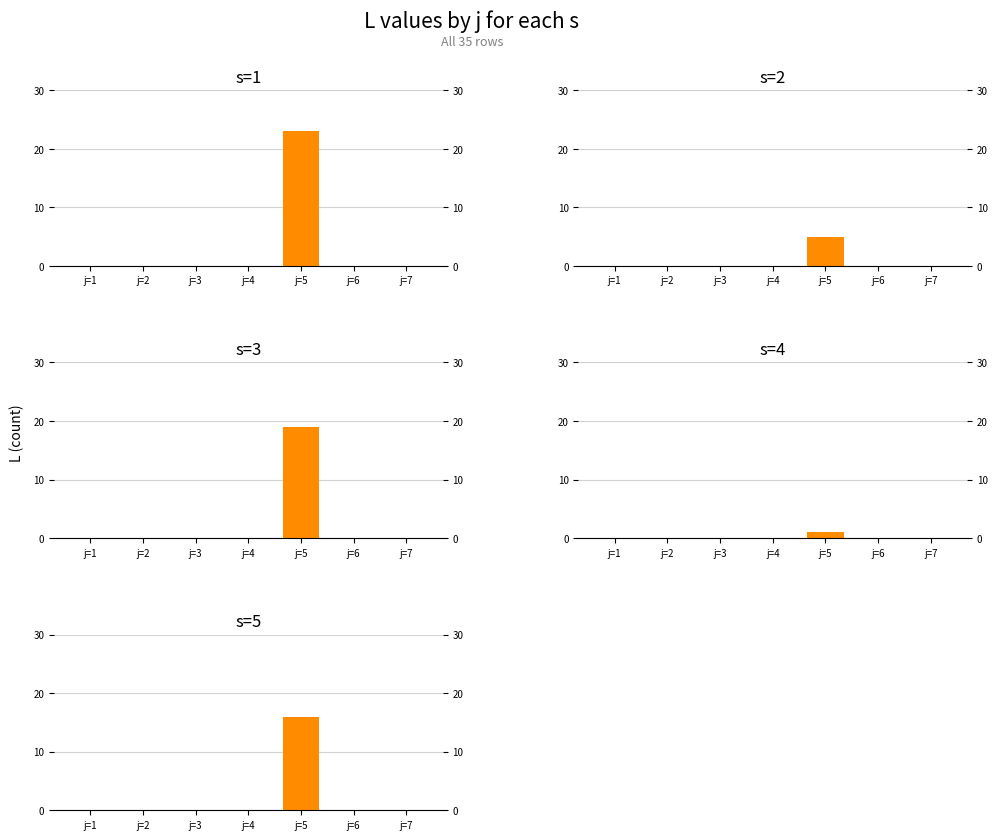

What is the difference between the maximum and second lowest values in the s=3 series?

19